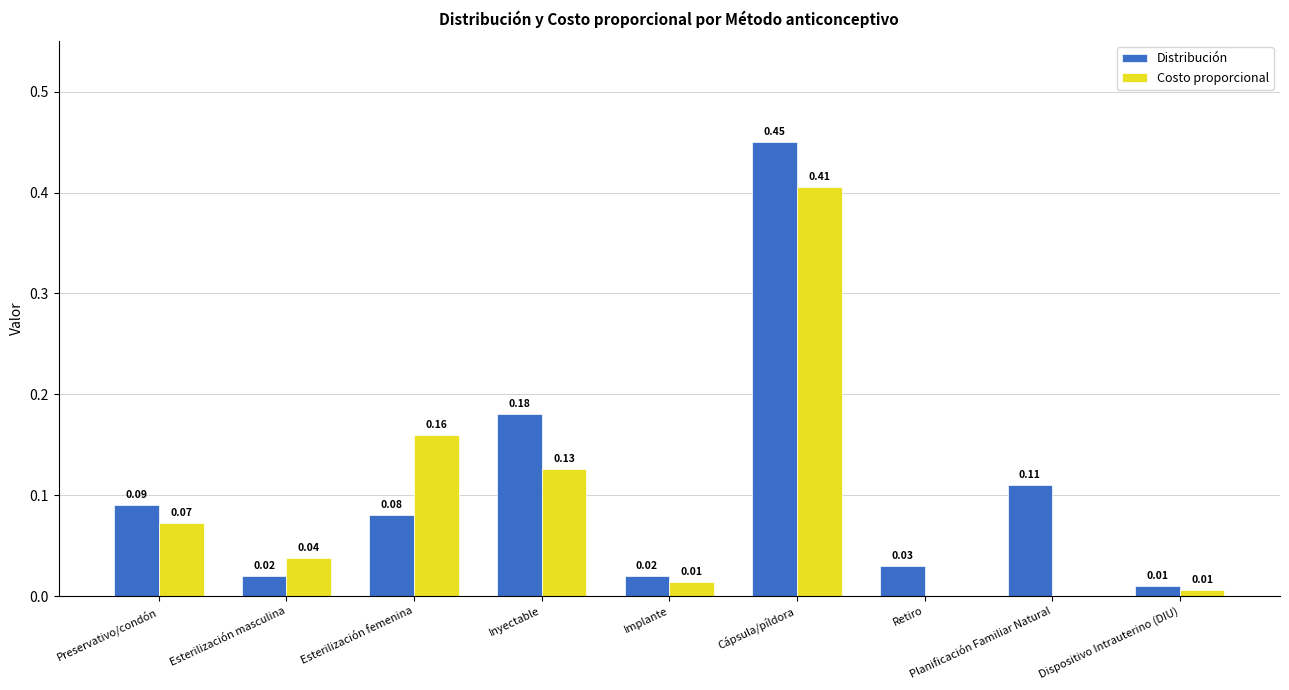

Which series has the largest total across all categories?

Distribución